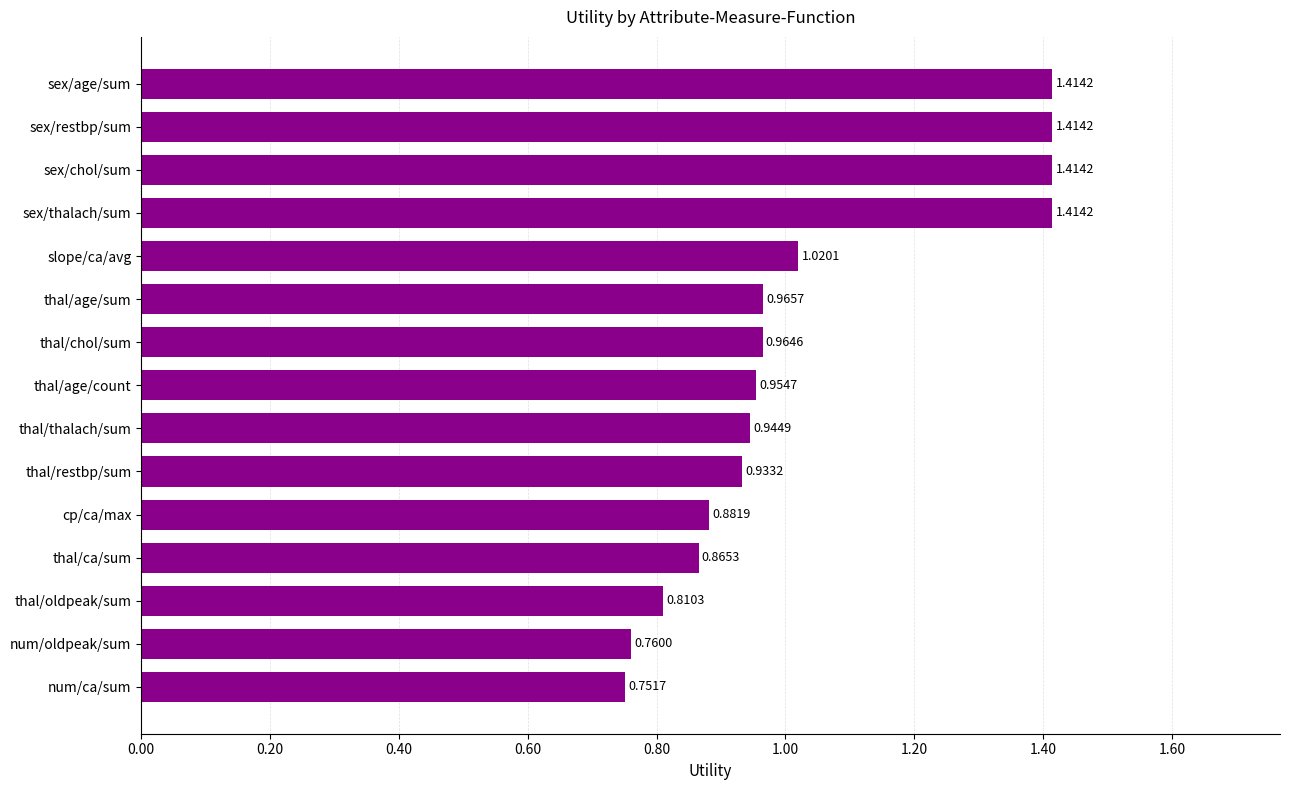

What is the label of the 15th bar from the bottom?

sex/age/sum